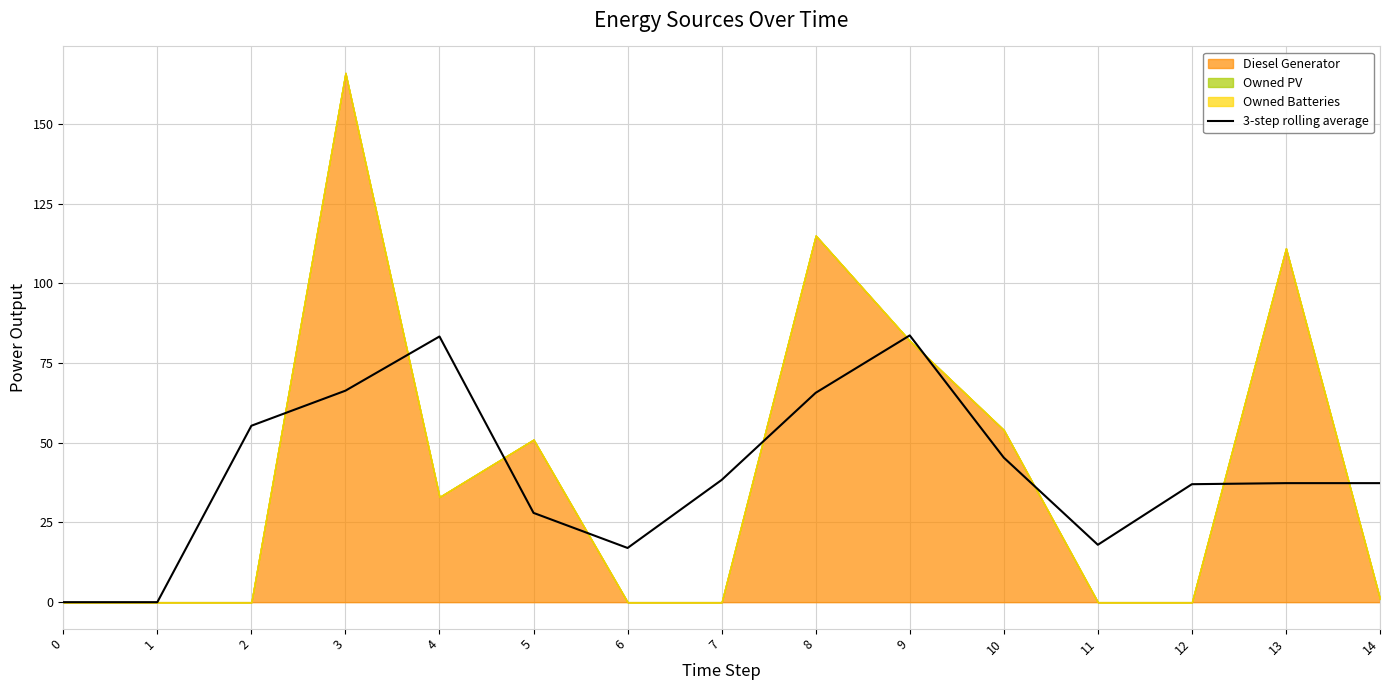

True or false: 3-step rolling average has a value of 28.0 at 5.

True